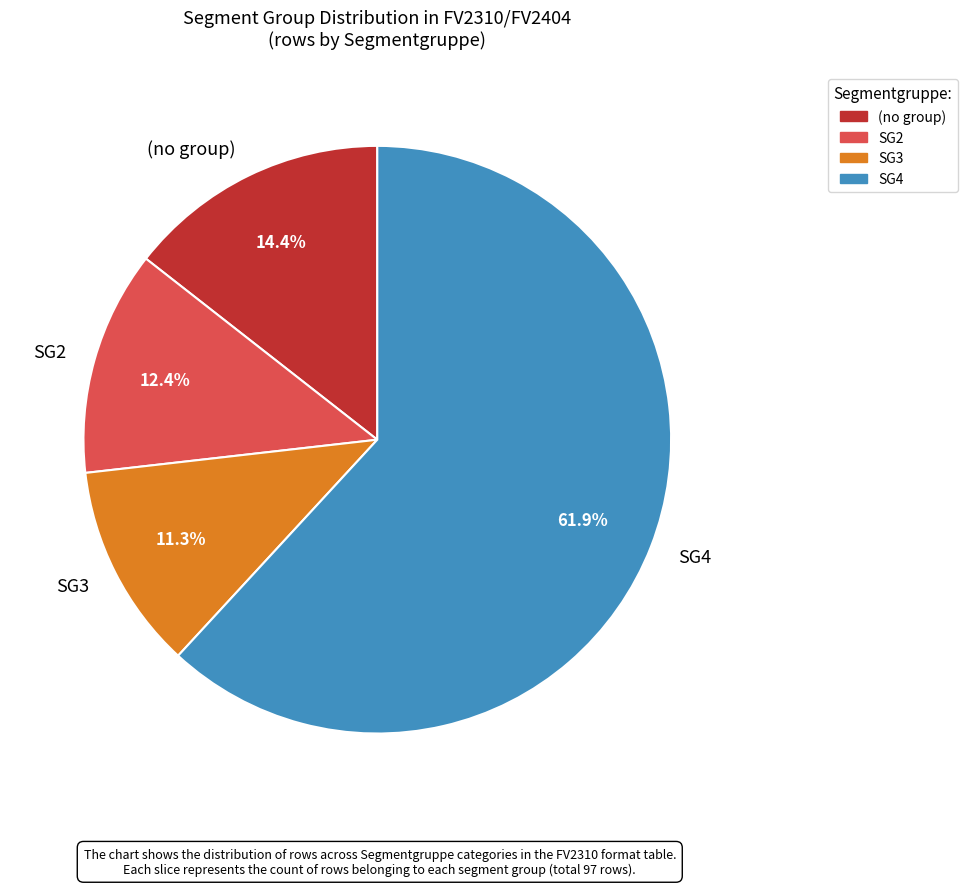

Is the sum of (no group) and SG2 greater than half?

No